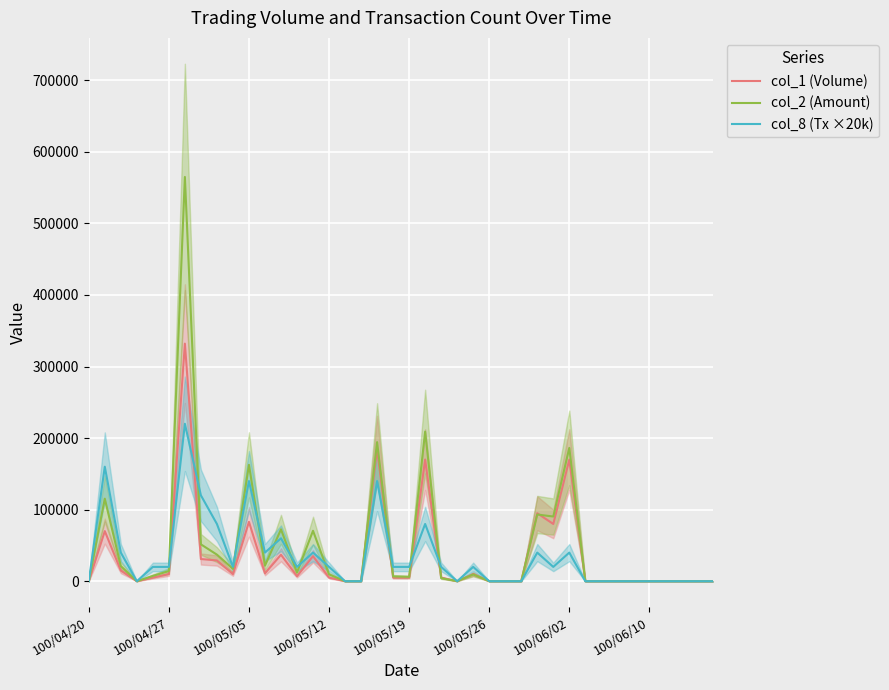

How many values in the col_2 (Amount) series are below 7400?

20